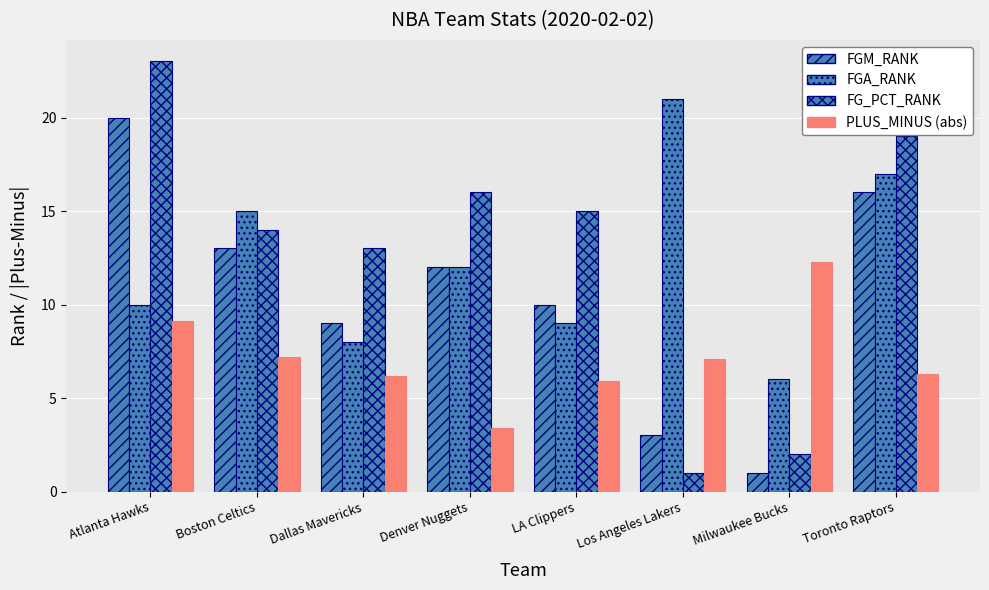

How many bars are there in each group?

4